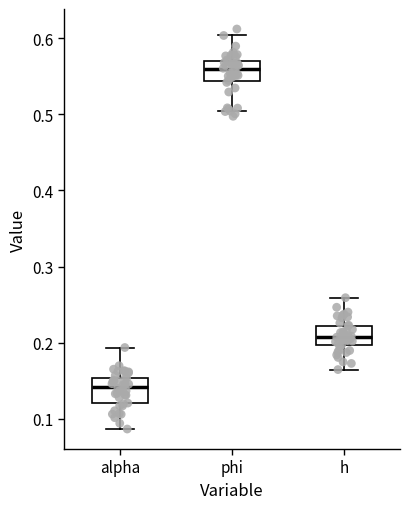

Reading left to right, transcribe this box plot: for each box, give where its median line is, the range the box spans, and where its two whiskers end, as read against the y-axis. The values are not printed on the chart, so give them approximately, as read against the axis.

alpha: median 0.14, box 0.12 to 0.15, whiskers 0.09 to 0.19
phi: median 0.56, box 0.54 to 0.57, whiskers 0.50 to 0.60
h: median 0.21, box 0.20 to 0.22, whiskers 0.16 to 0.26